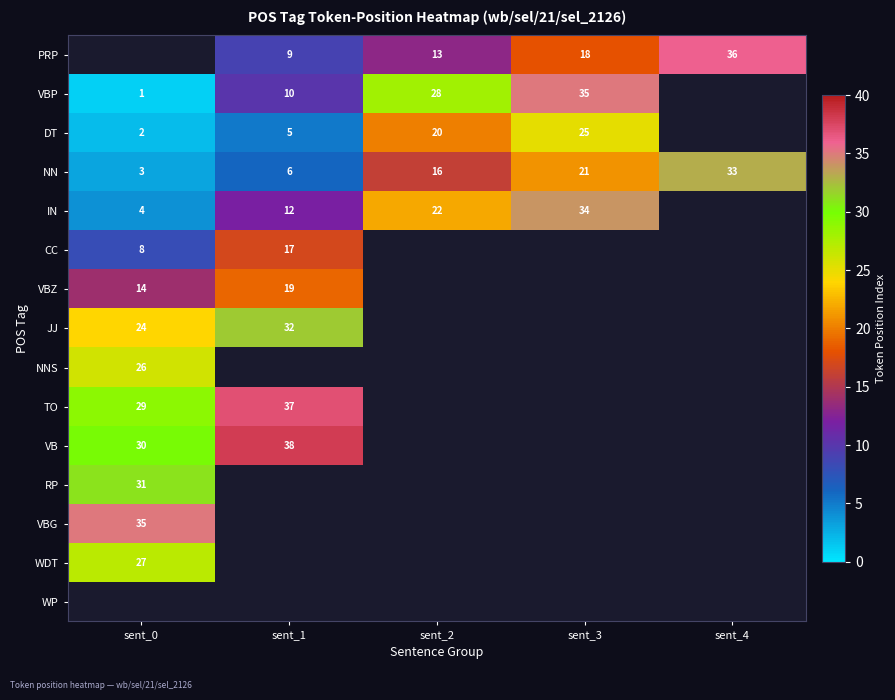

What is the sum of the PRP values at sent_2 and sent_4?

49